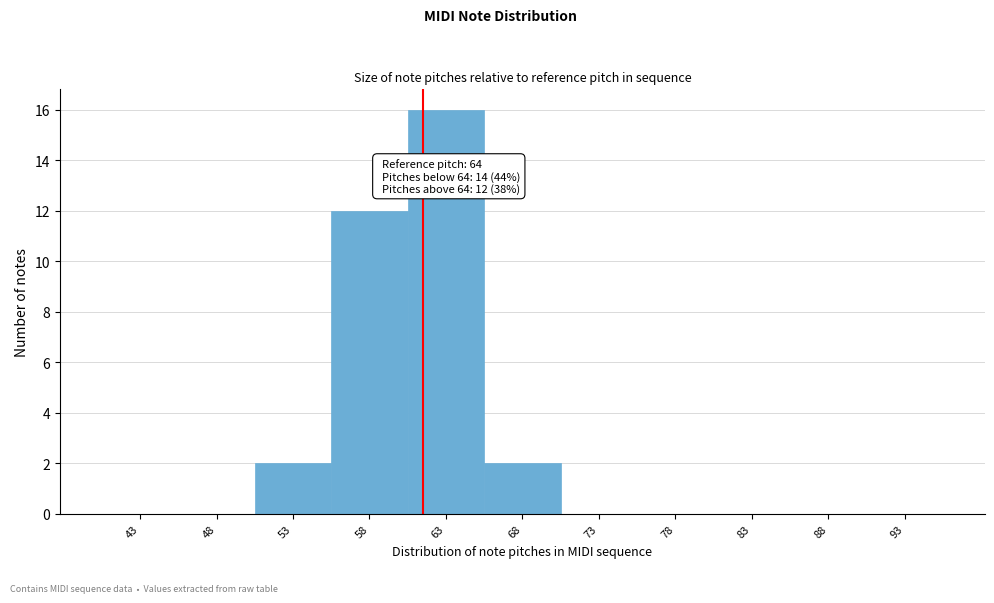

Reading right to left, transcribe all the data shown in this chart.

93=0	88=0	83=0	78=0	73=0	68=2	63=16	58=12	53=2	48=0	43=0